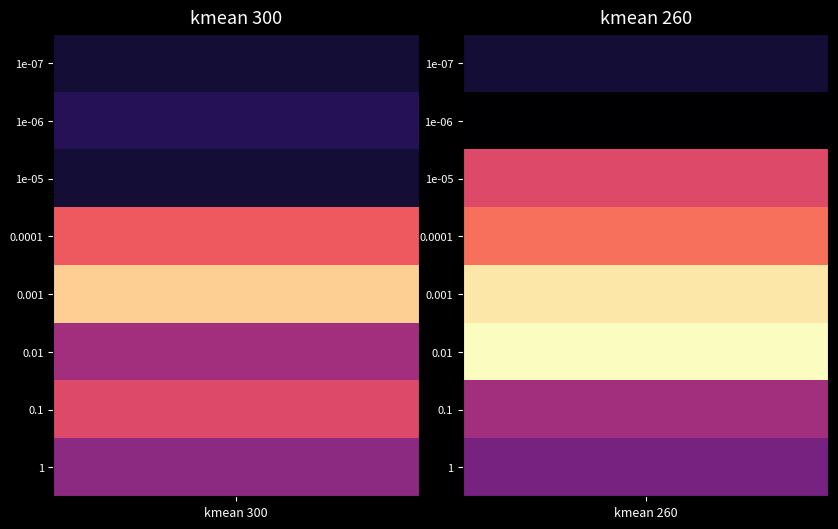

At which category is the sum across all series the highest?

kmean 260